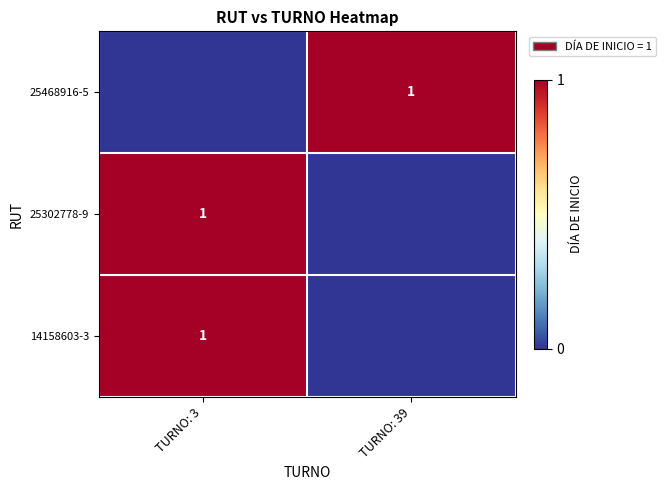

True or false: 25468916-5 has a value of 0 at TURNO: 39.

False